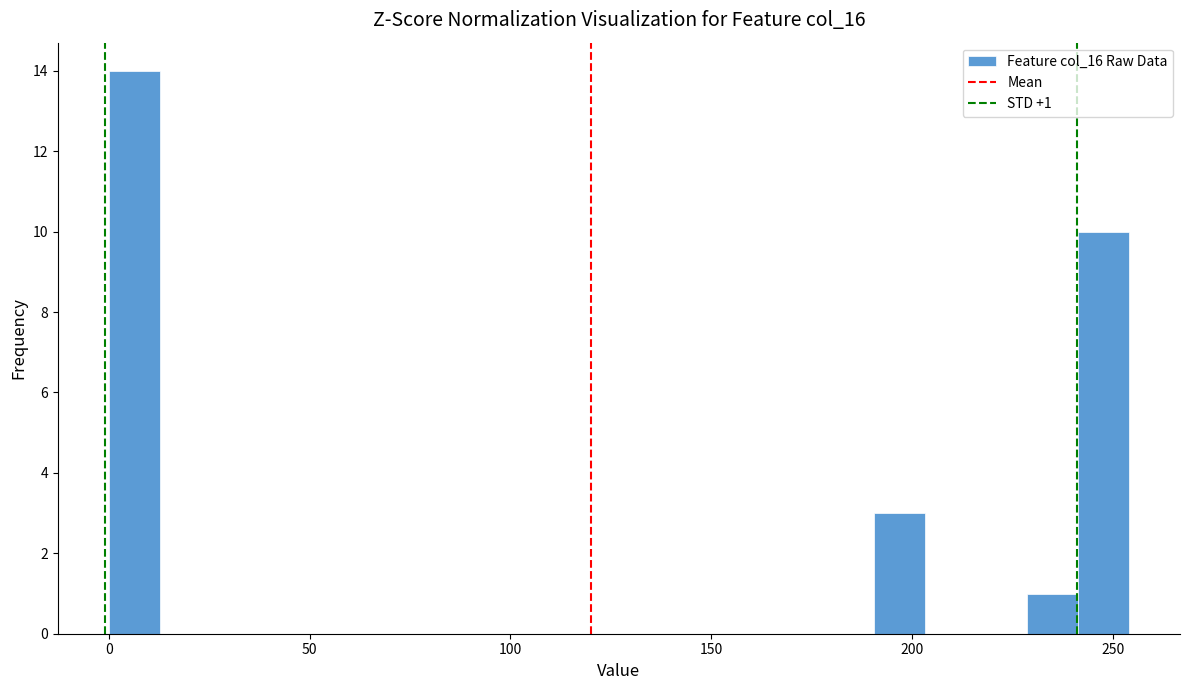

Around what value on the x-axis is the tallest bar? Give the approximate position of its centre, as read against the axis.

5